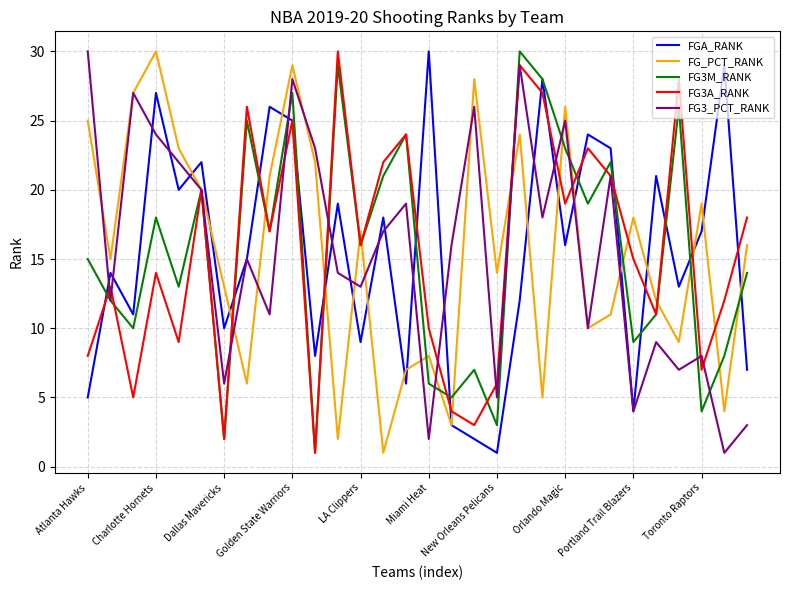

Where does the FG3M_RANK series first go above 16?

Charlotte Hornets